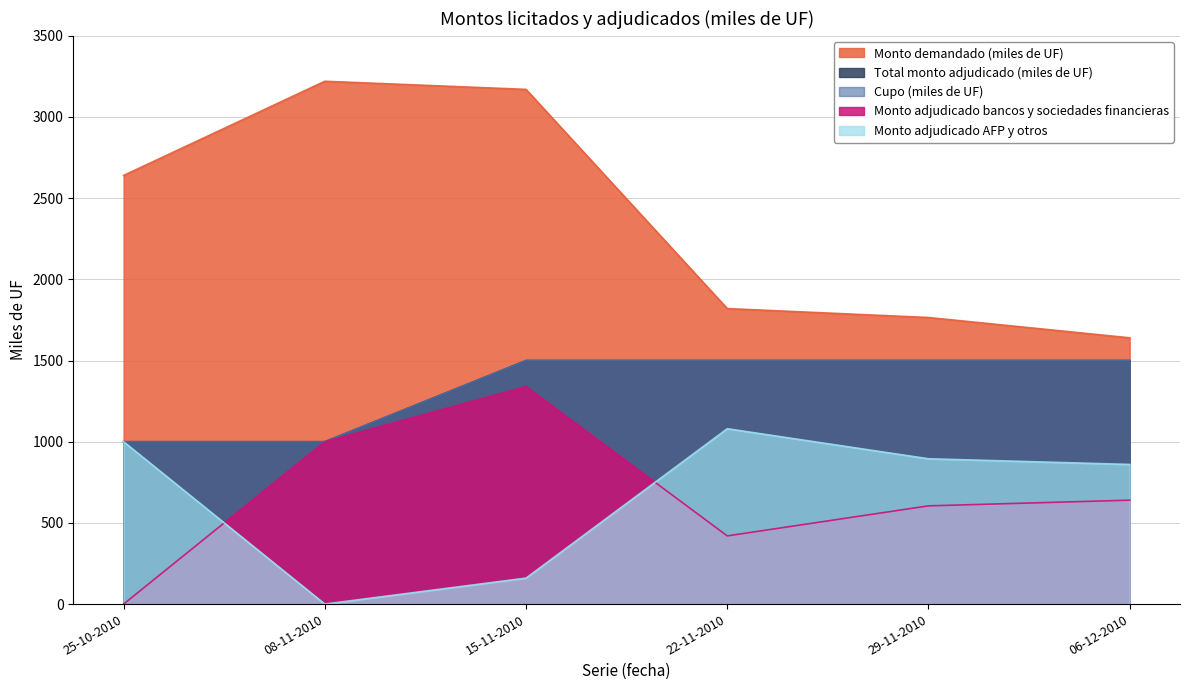

What is the difference between the Monto adjudicado AFP y otros values at 15-11-2010 and 06-12-2010?

700